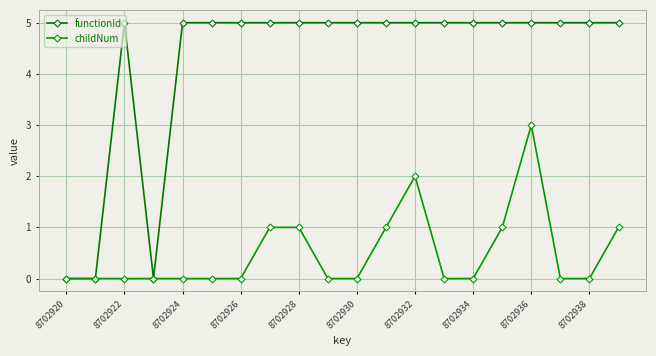

Which series has the largest range (max minus min)?

functionId